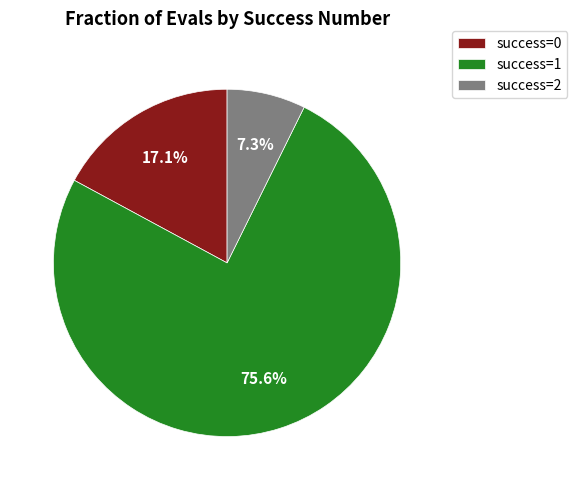

Between success=0 and success=2, which is larger?

success=0